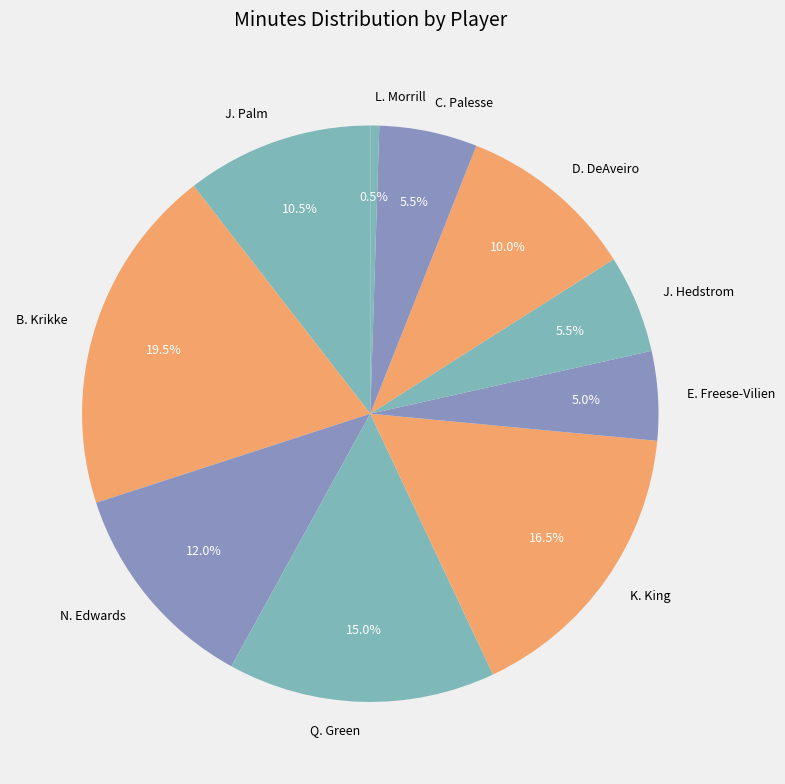

Between B. Krikke and D. DeAveiro, which is larger?

B. Krikke